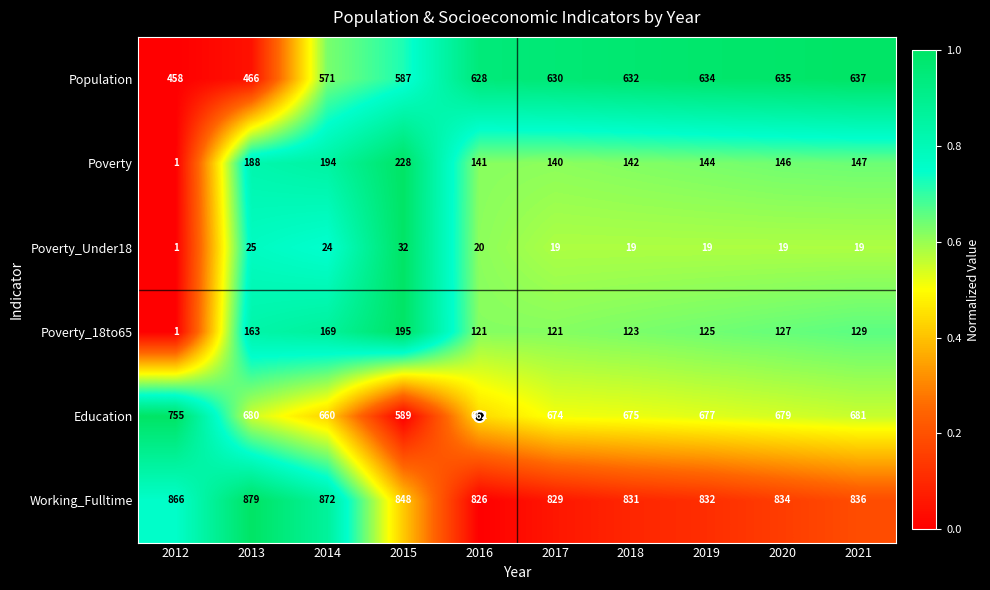

What is the difference between the highest and lowest values at 2016?

806